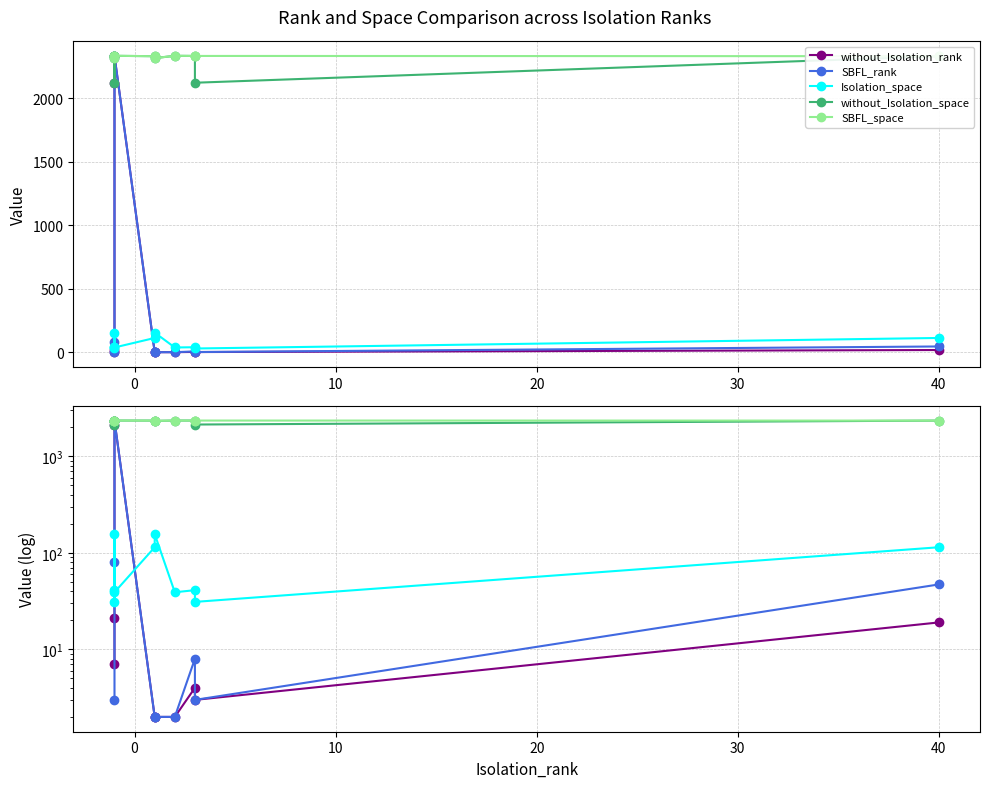

True or false: without_Isolation_space and without_Isolation_rank cross at least once.

False